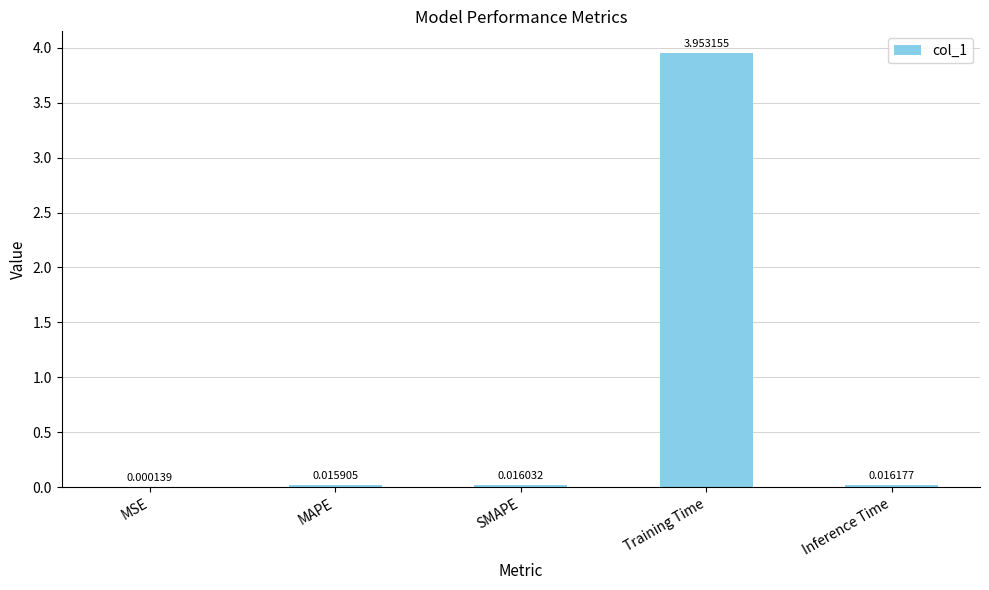

At which label is the value closest to 1?

Inference Time